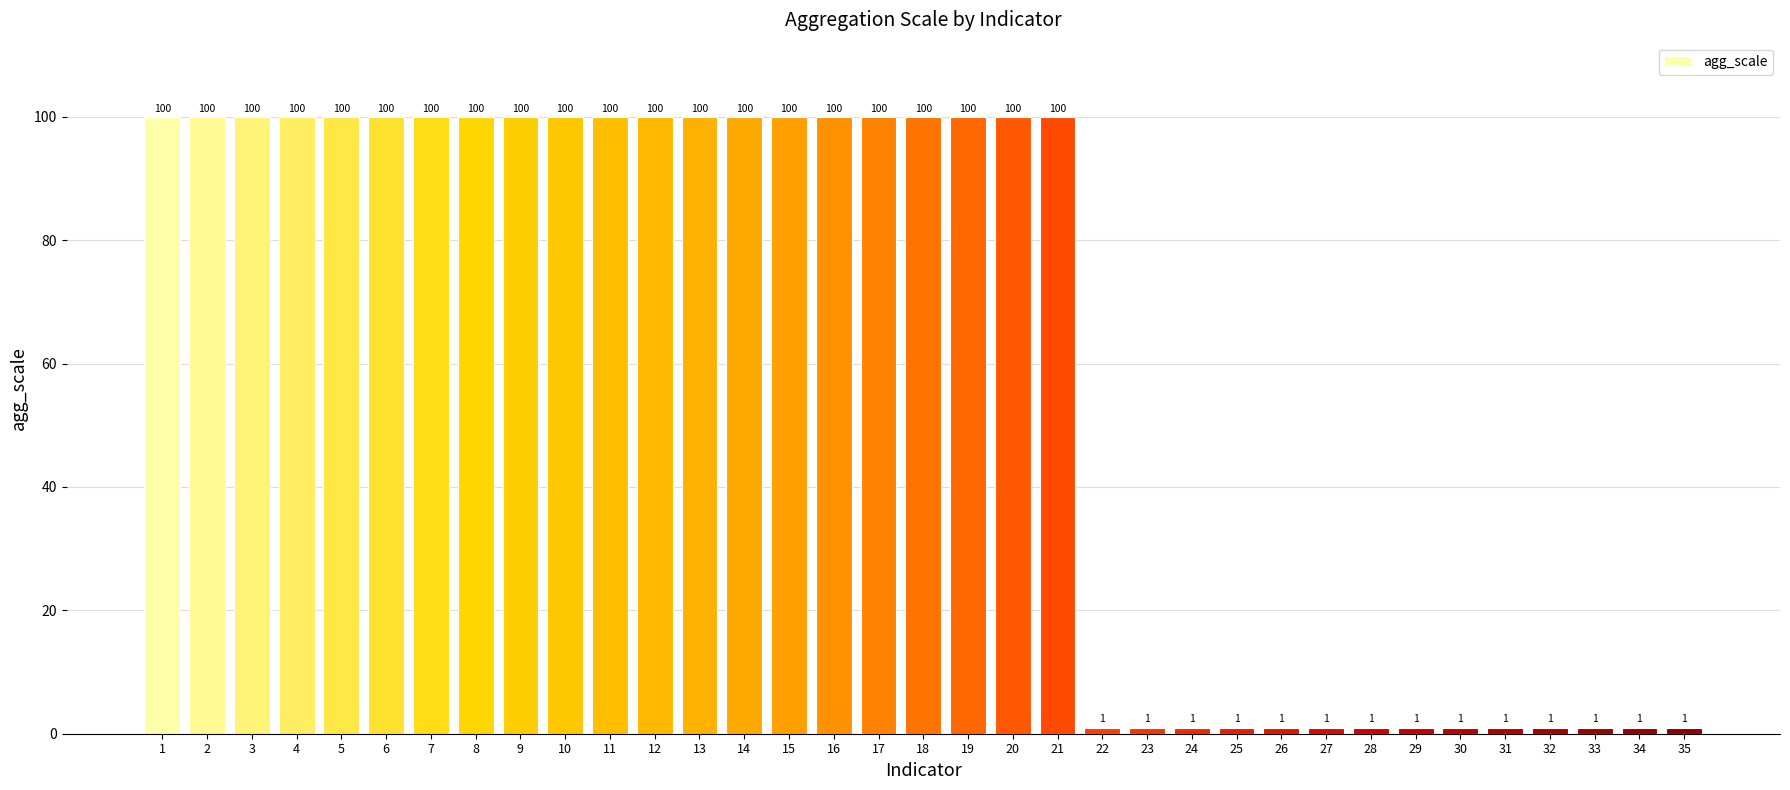

True or false: the data shows 1 at 22.

True